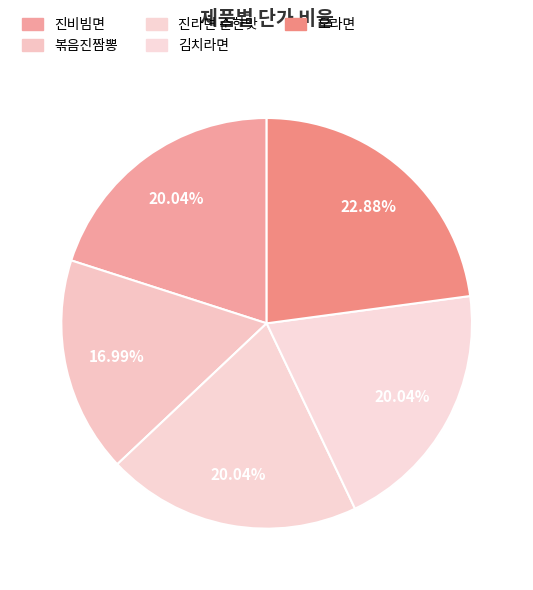

How much of the chart is everything except 진비빔면?

80.0%